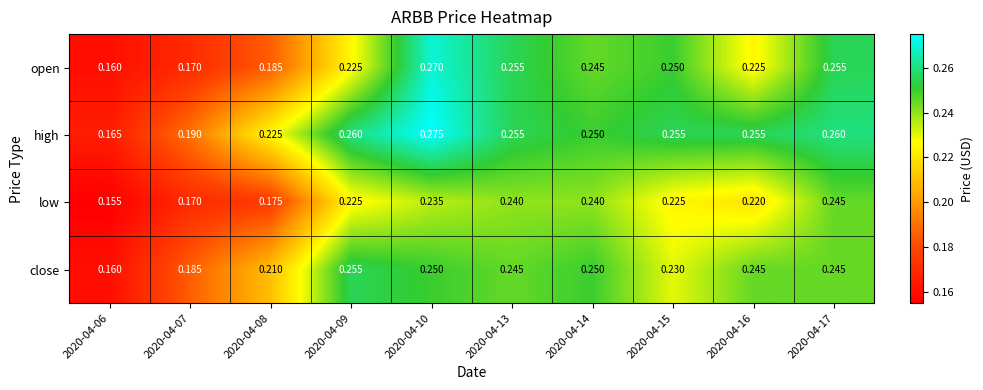

Between 2020-04-07 and 2020-04-16, which series saw the biggest shift?

high